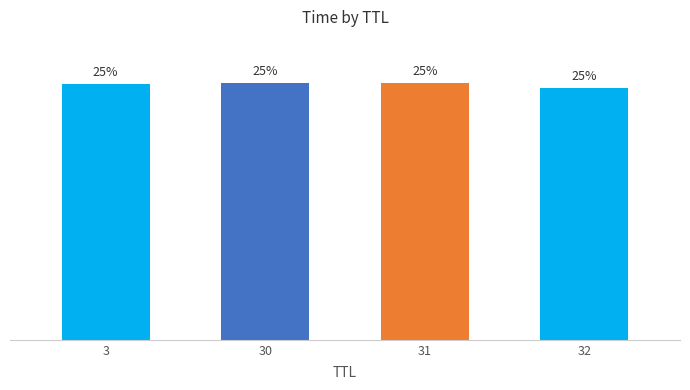

What is the minimum value shown in the chart?

24.6